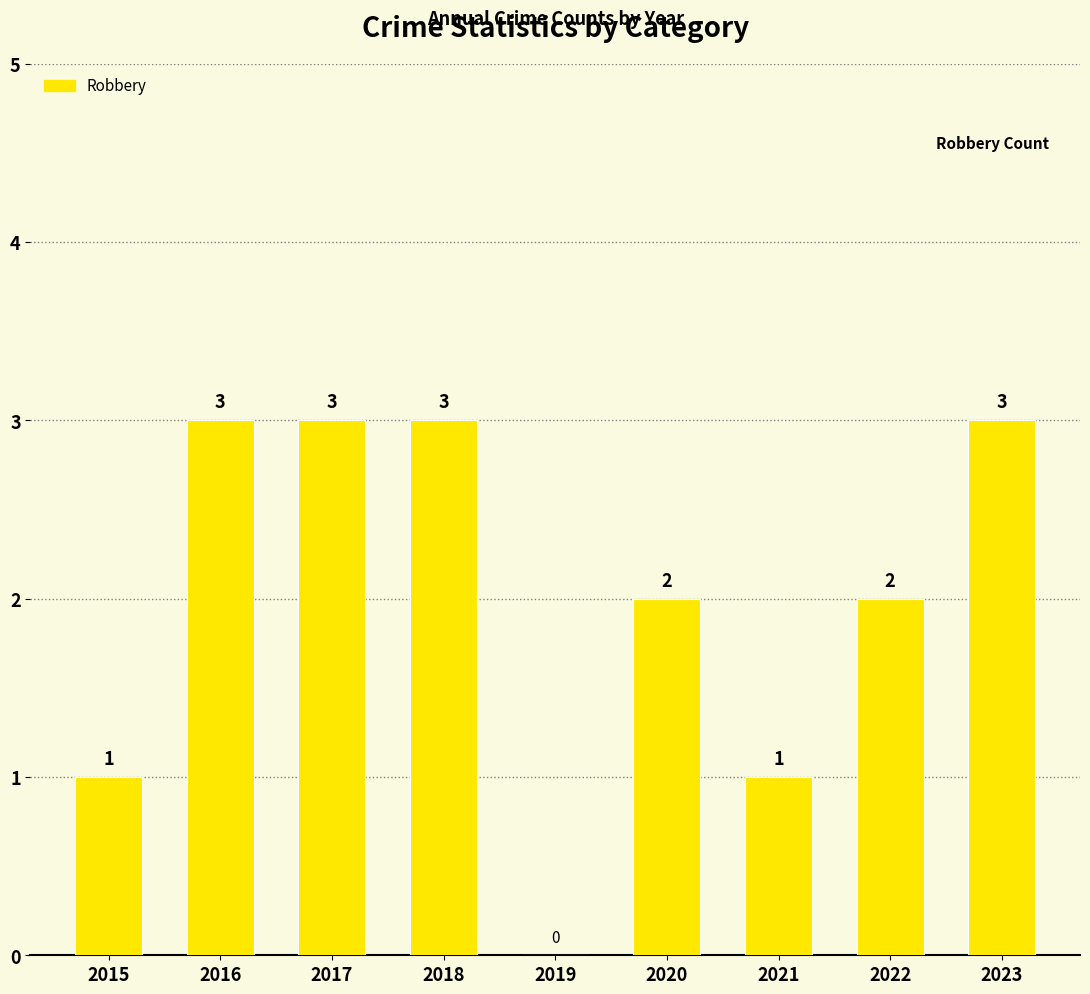

What is the greatest value displayed?

3